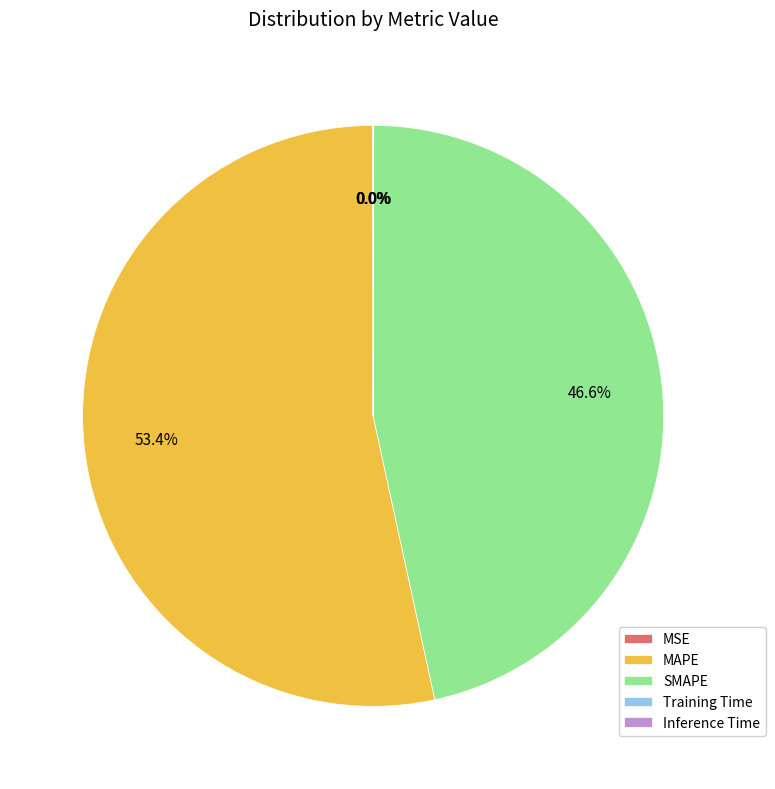

Is it true that MAPE is 62% of the pie?

False